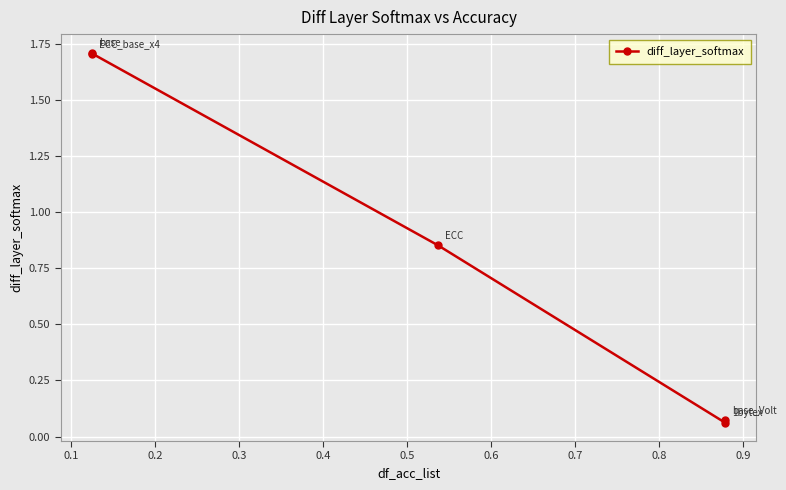

Between 0.1 and 0.2, which is larger?

0.1